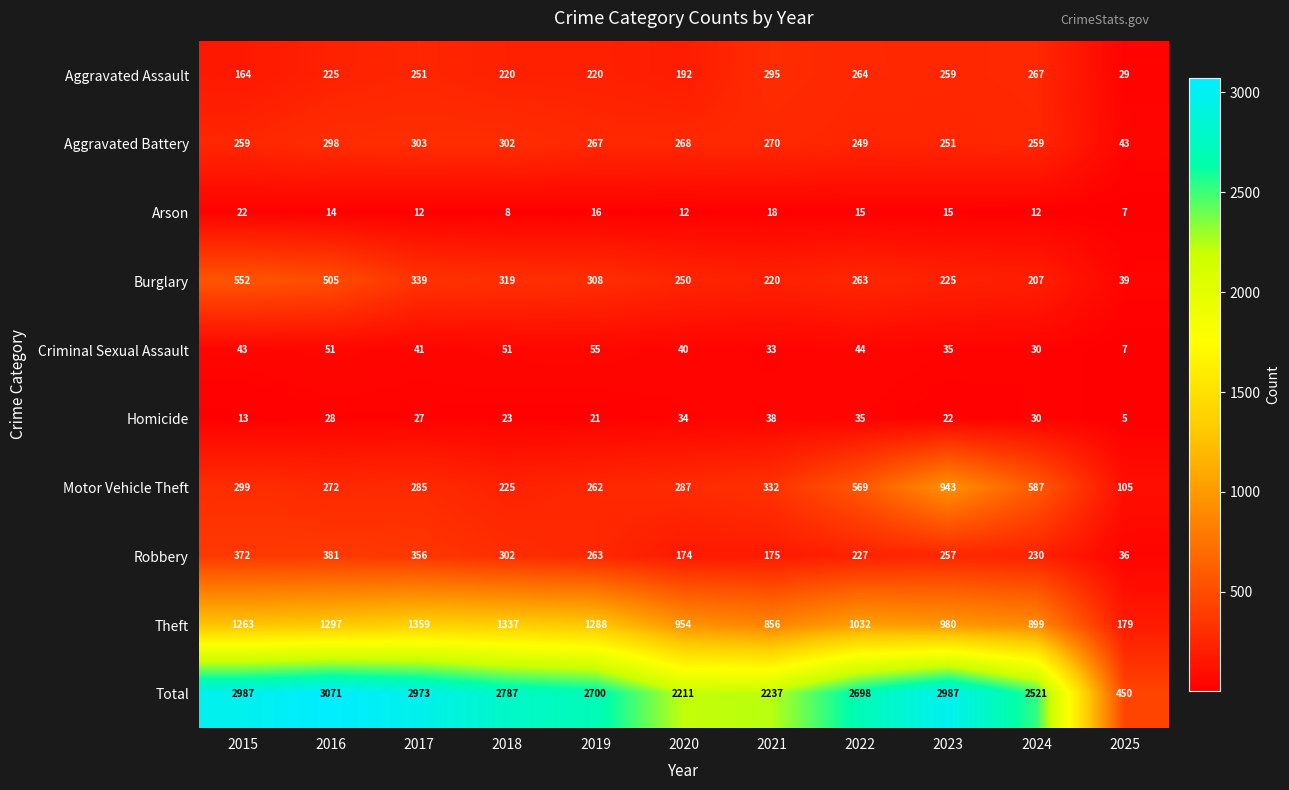

List the series in order of their peak value, lowest first.

Arson, Homicide, Criminal Sexual Assault, Aggravated Assault, Aggravated Battery, Robbery, Burglary, Motor Vehicle Theft, Theft, Total